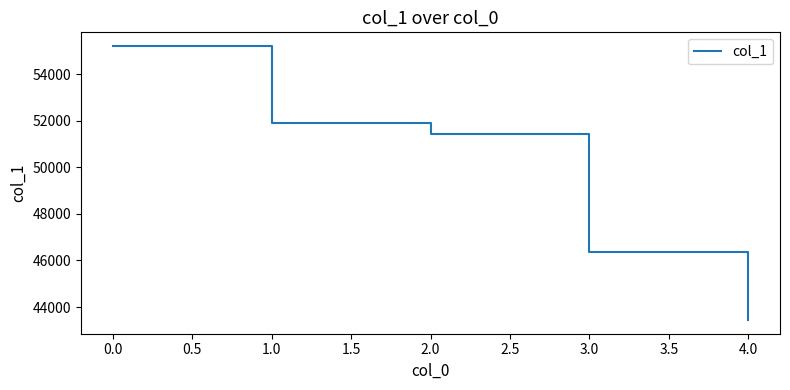

Reading left to right, extract all data points from this chart.

55218	51893	51423	46378	43441